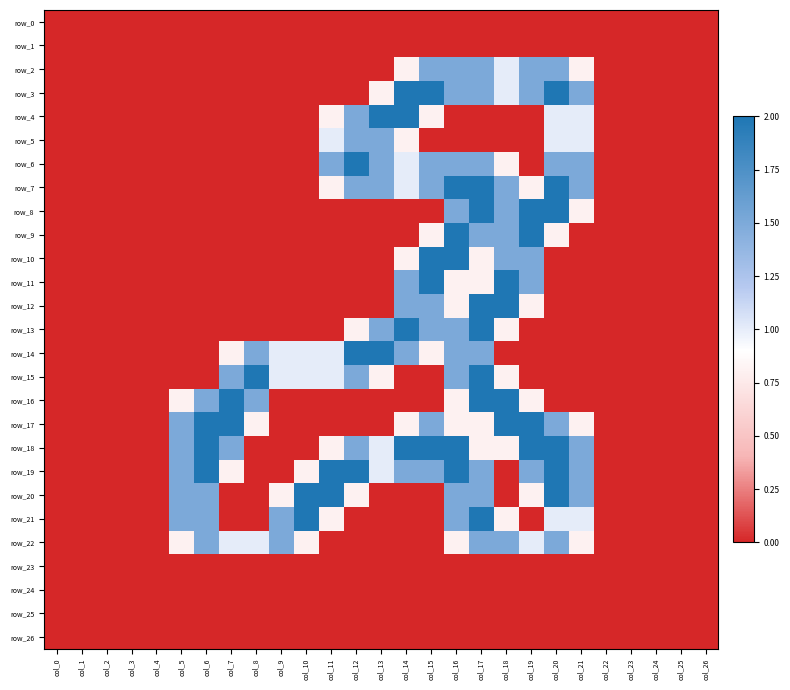

List the labels in order of row_1 value, smallest first.

col_0, col_1, col_2, col_3, col_4, col_5, col_6, col_7, col_8, col_9, col_10, col_11, col_12, col_13, col_14, col_15, col_16, col_17, col_18, col_19, col_20, col_21, col_22, col_23, col_24, col_25, col_26